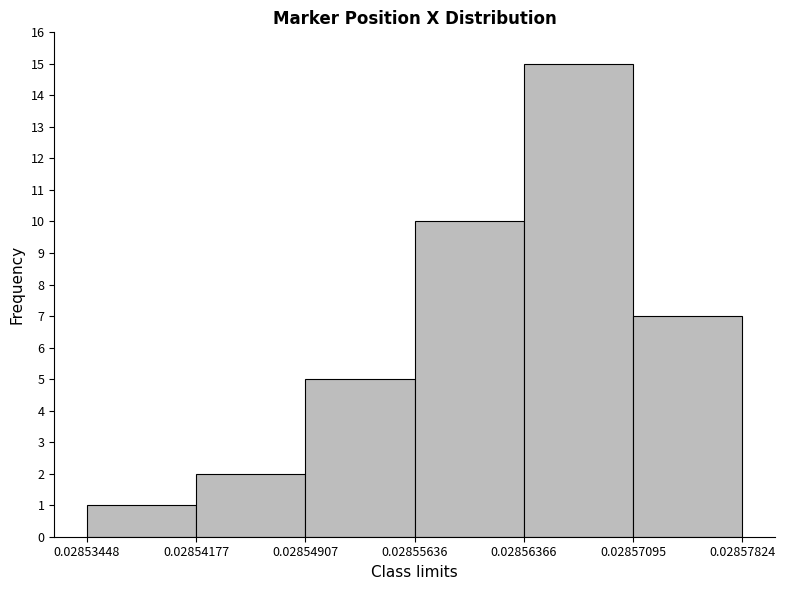

Reading left to right, list every bar in this chart as the range it spans on the x-axis followed by its height. The values are not printed on the chart, so give them approximately, as read against the axis.

0.02853448 to 0.02854177: 1
0.02854177 to 0.02854907: 2
0.02854907 to 0.02855636: 5
0.02855636 to 0.02856366: 10
0.02856366 to 0.02857095: 15
0.02857095 to 0.02857824: 7